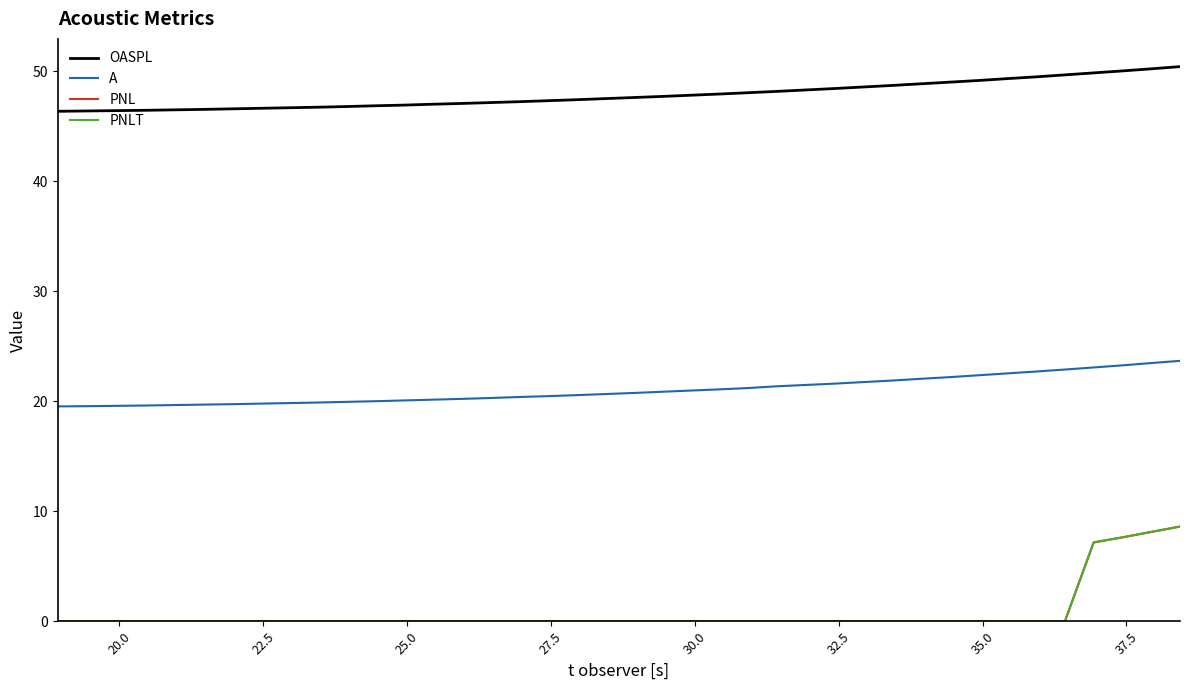

True or false: A and PNLT cross at least once.

False